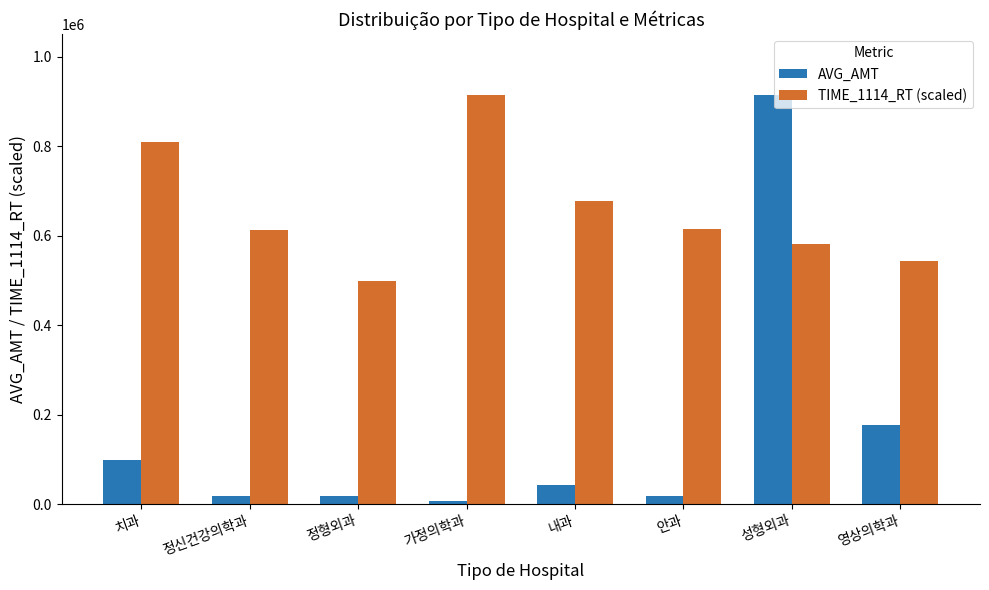

What is the label of the 6th bar from the left?

안과